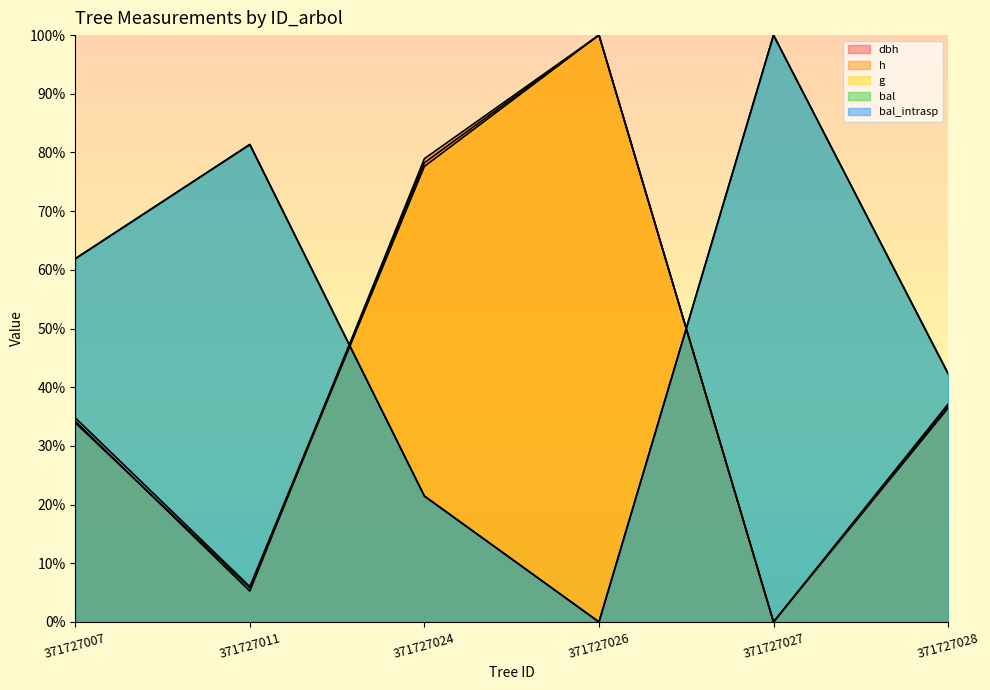

True or false: bal_intrasp has more than 2 points higher than both neighbors.

False